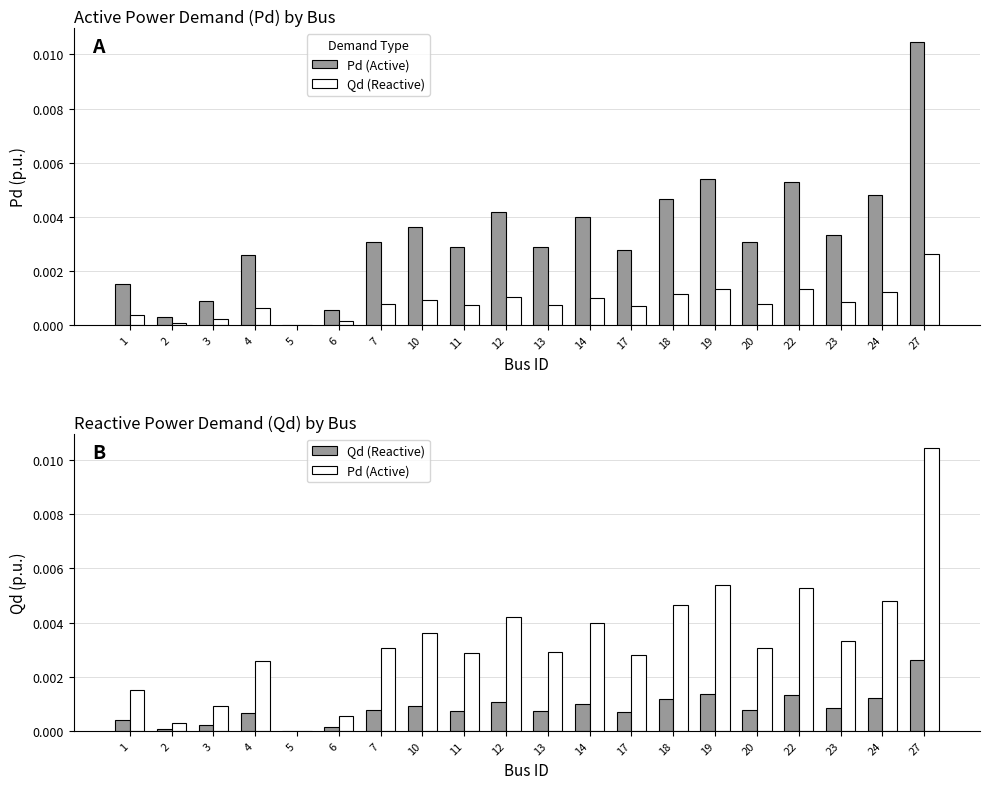

The value of Pd at 7 is 0.0. True or false?

False